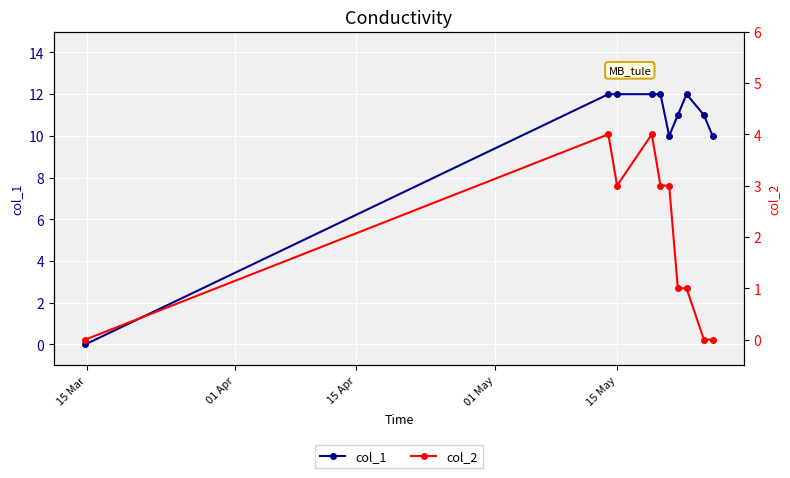

In col_2, how many points are higher than both neighbors (excluding endpoints)?

2